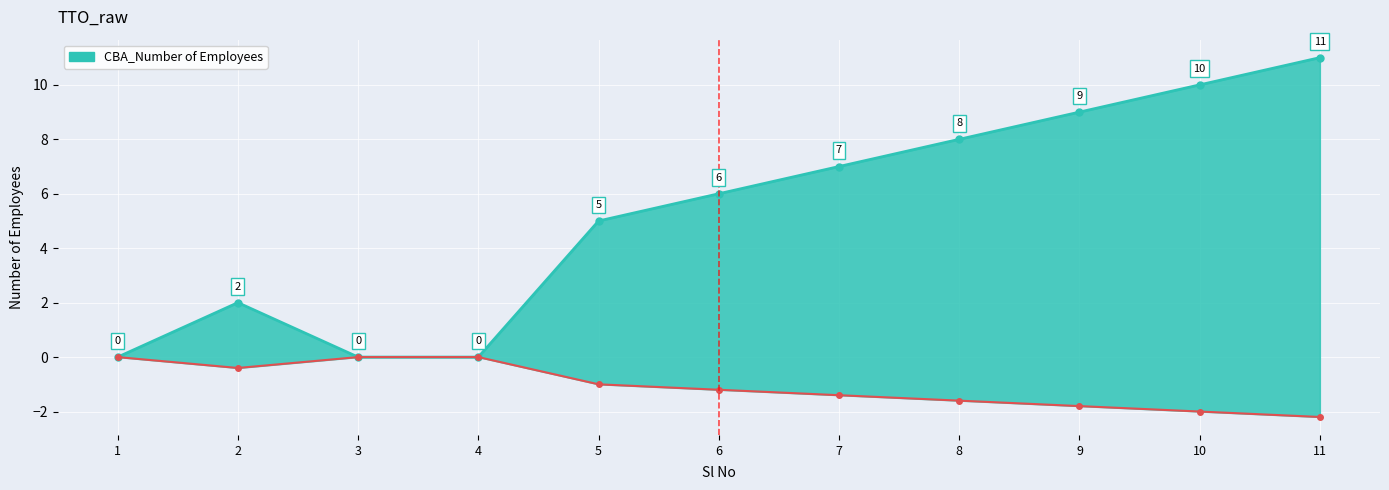

How many lines are shown in the chart?

1